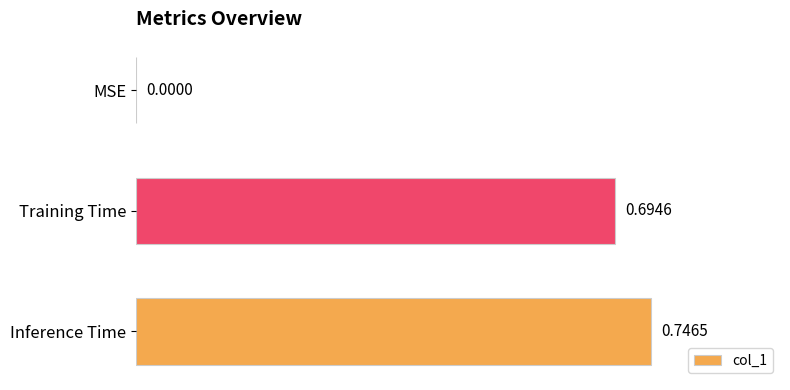

Between Training Time and MSE, which is larger?

Training Time